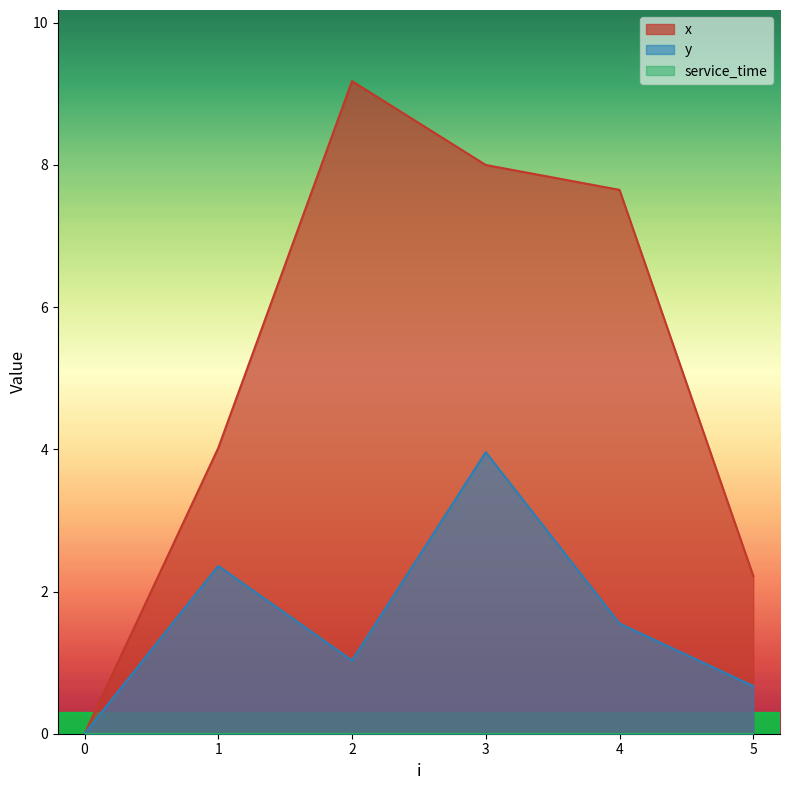

How many interior local peaks does the x series have?

1